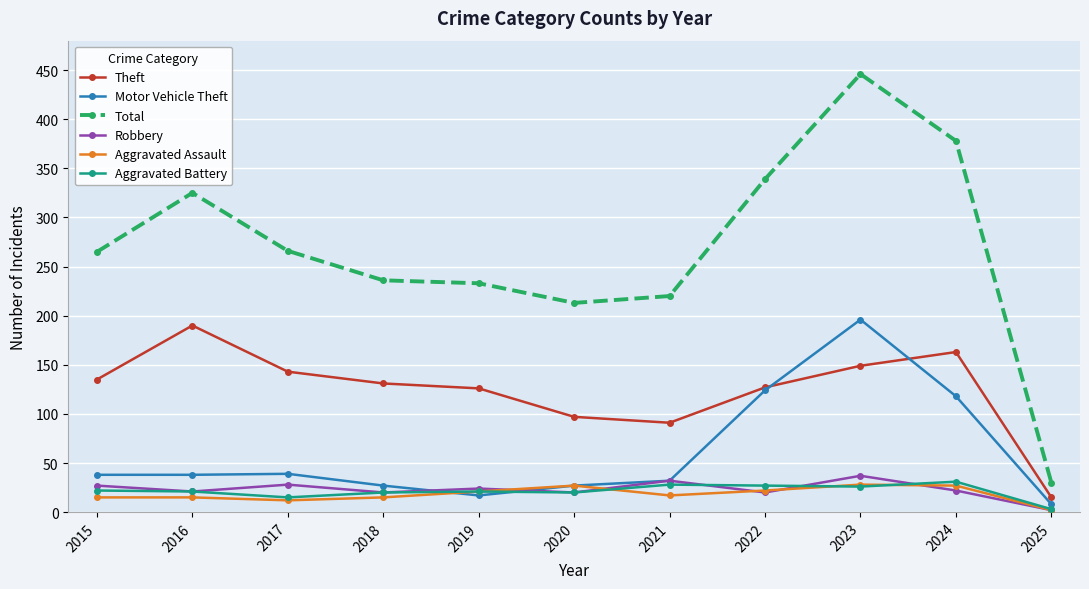

Is the value of Aggravated Battery at 2020 greater than the value of Motor Vehicle Theft at 2020?

No